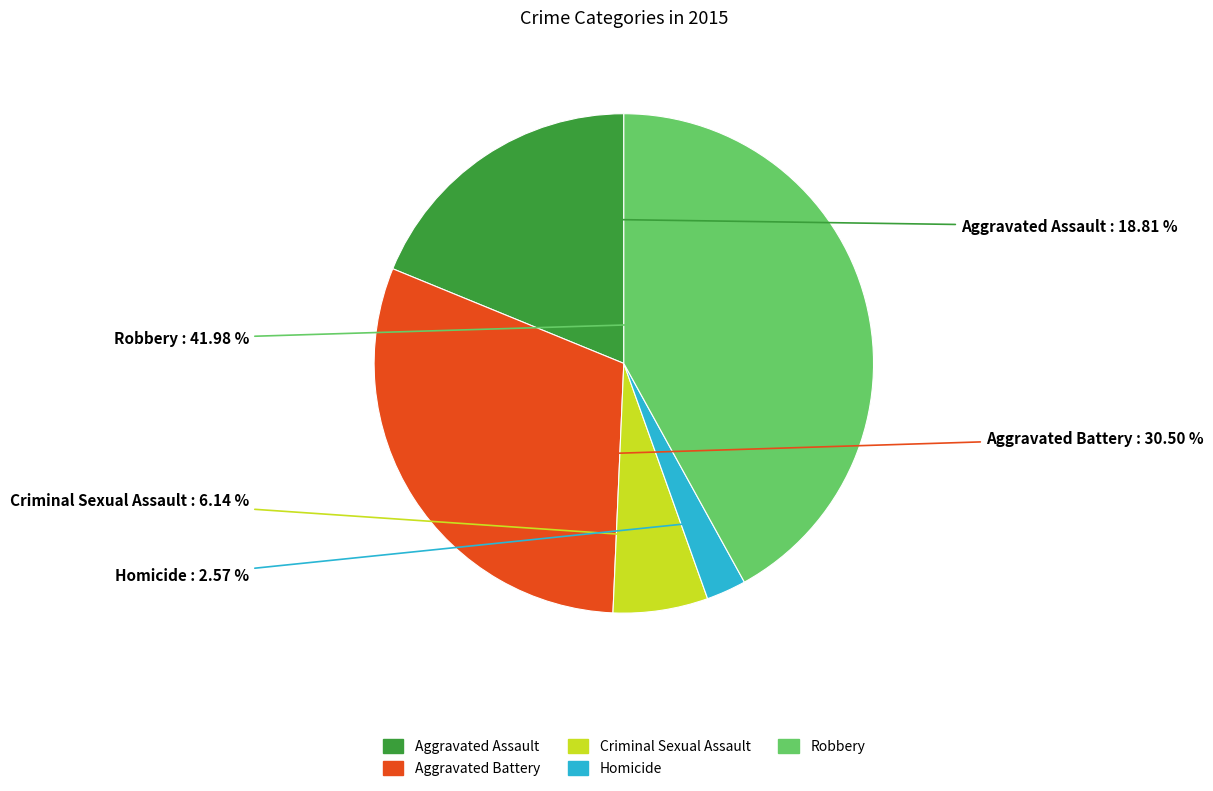

How many slices are in this pie chart?

5